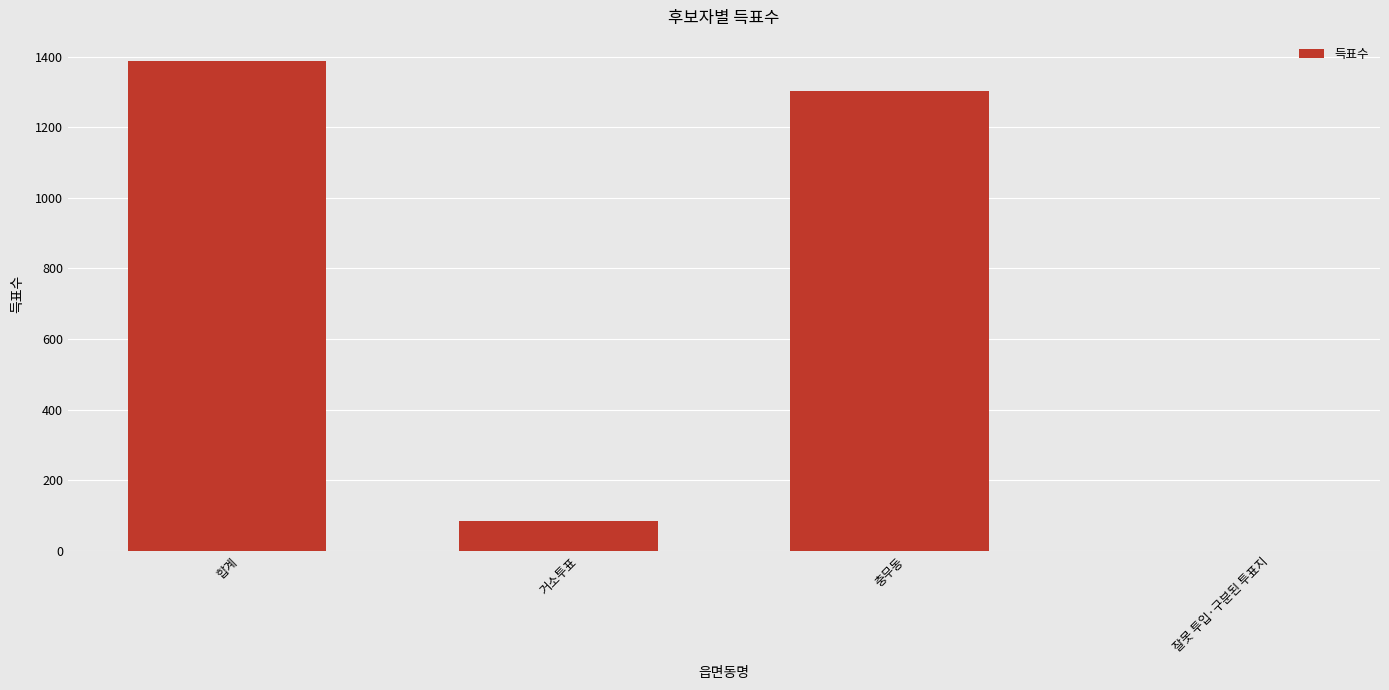

What is the ratio of the value at 거소투표 to the value at 충무동?

0.1